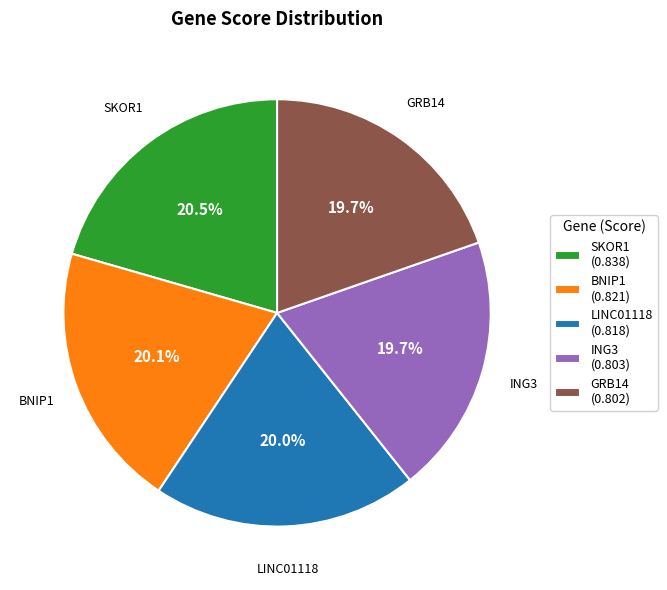

Is the sum of SKOR1 and ING3 greater than half?

No